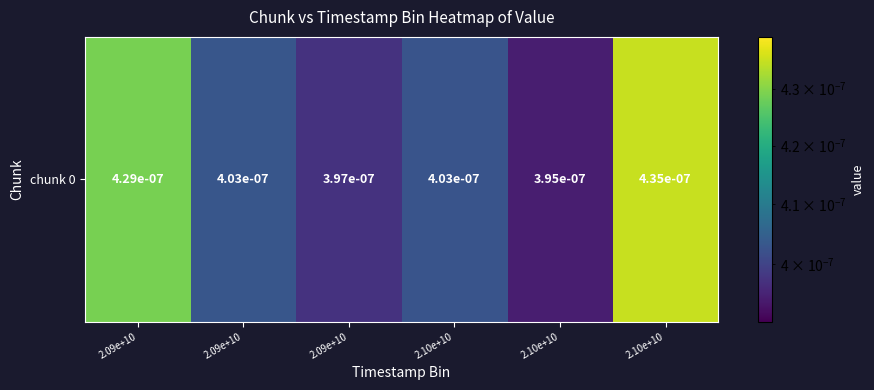

Rank the categories by value from highest to lowest.

2.10e+10, 2.09e+10, 2.09e+10, 2.10e+10, 2.09e+10, 2.10e+10